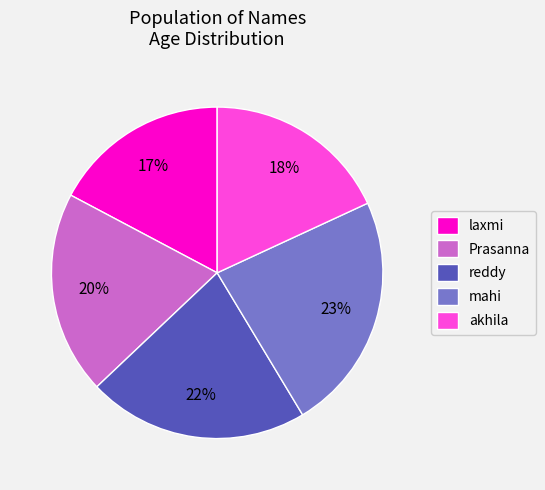

Which has a higher value, reddy or akhila?

reddy